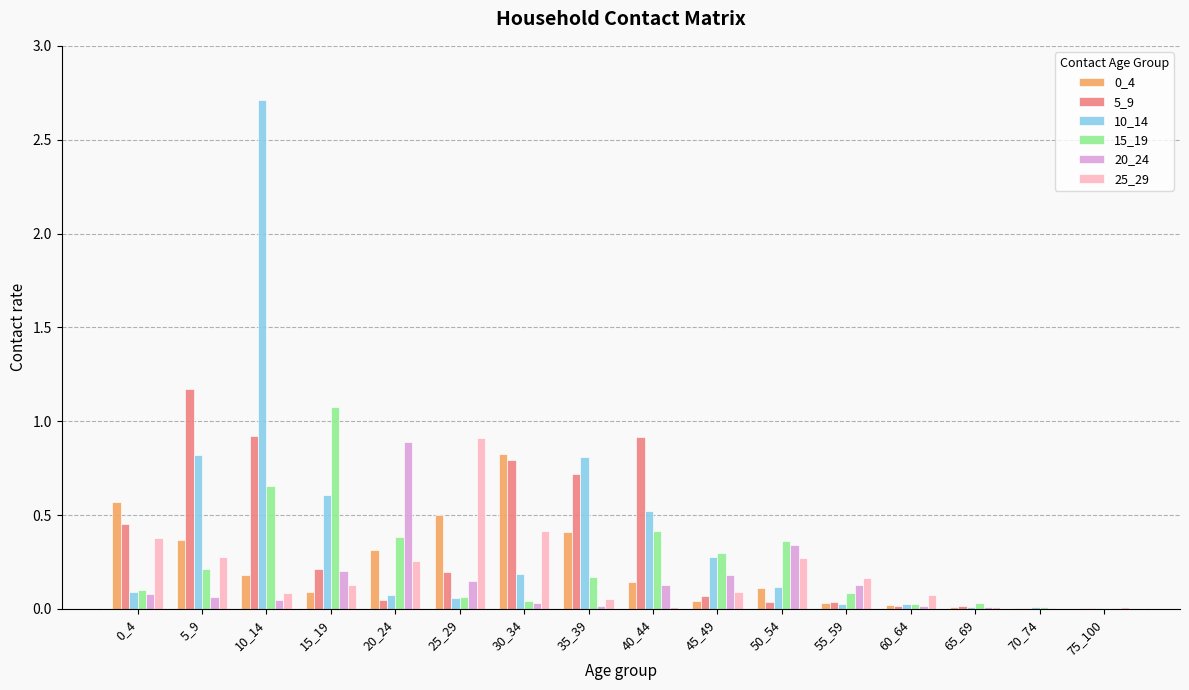

At which label does 15_19 reach its peak?

15_19